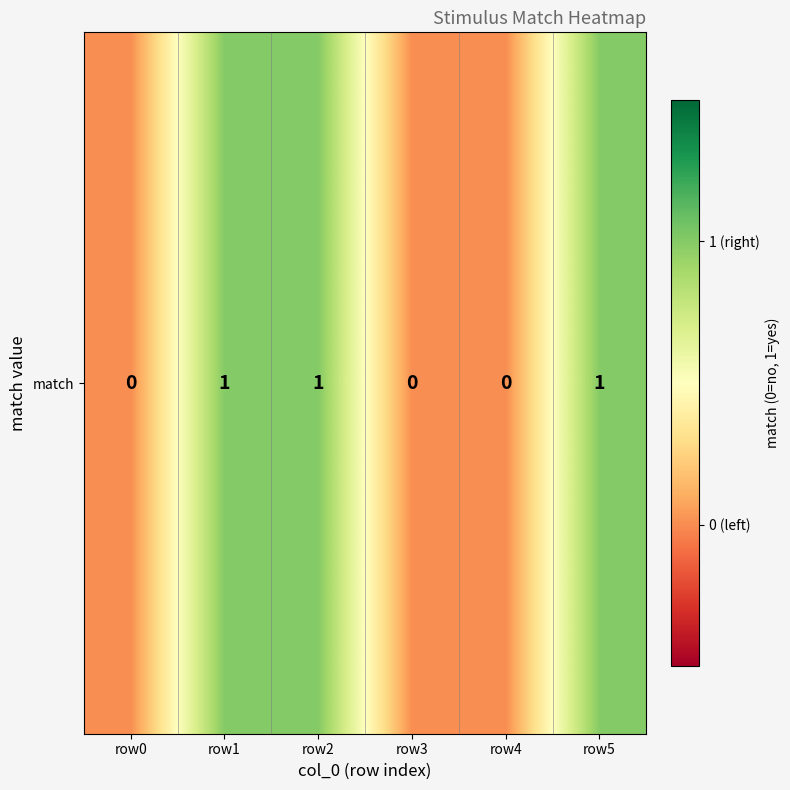

Which has a higher value, row2 or row5?

row2